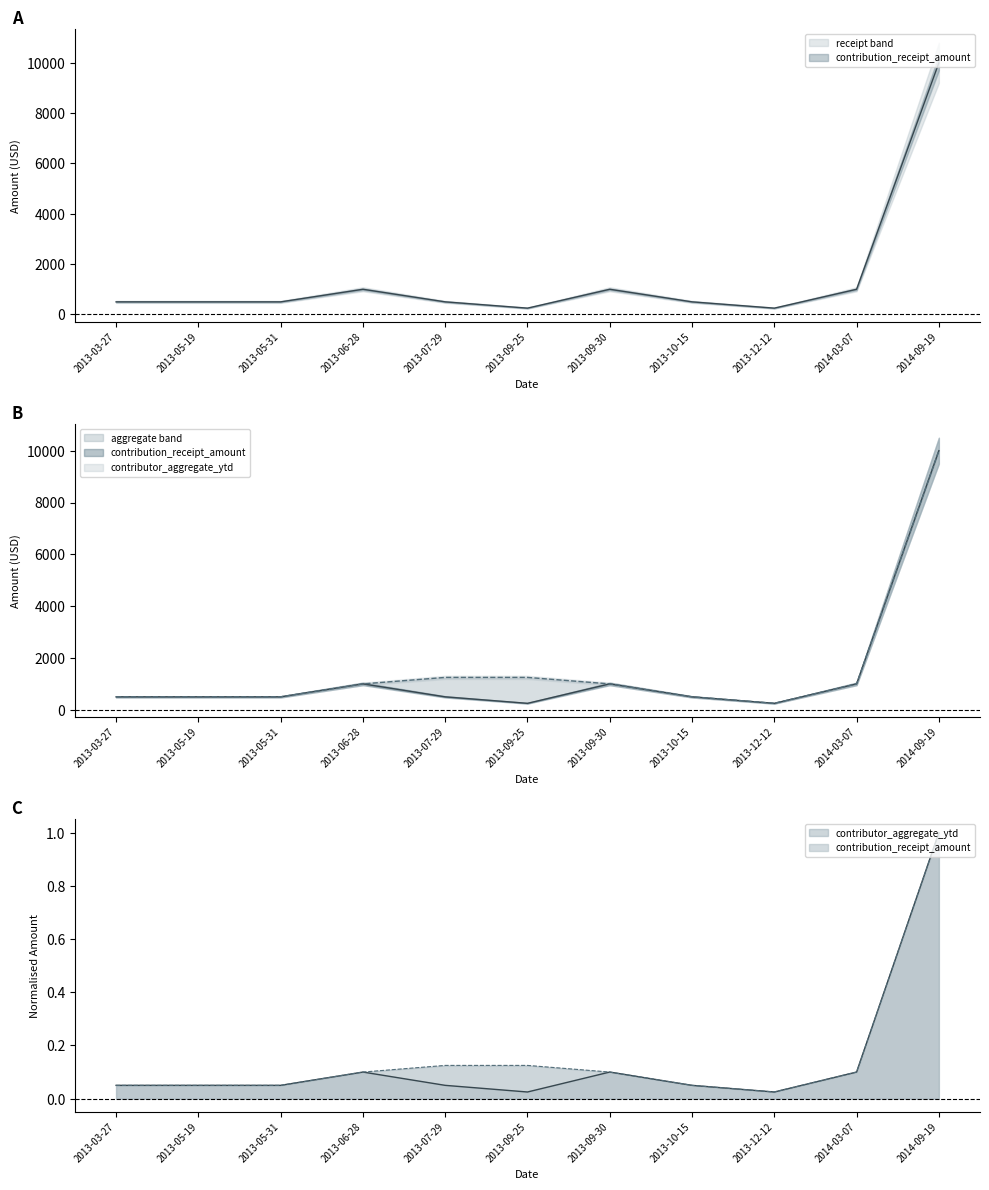

What is the value of the contributor_aggregate_ytd point at the 4th from the left?

0.1